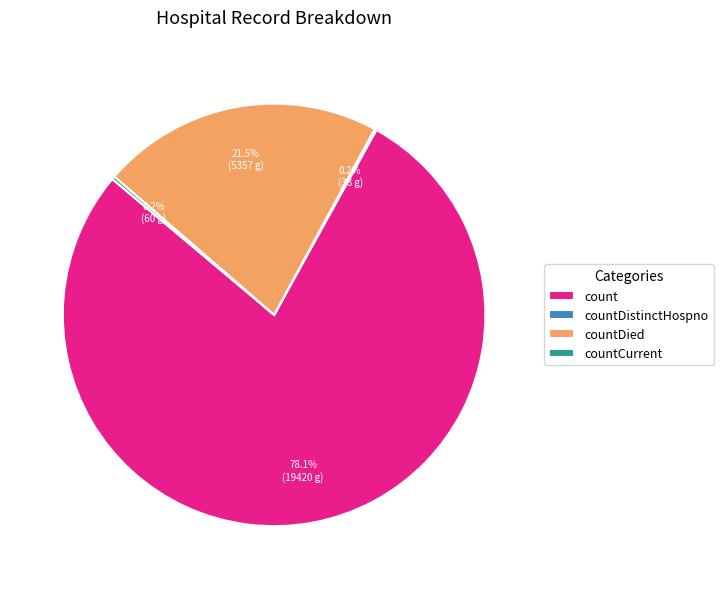

Does any single category account for the majority?

Yes